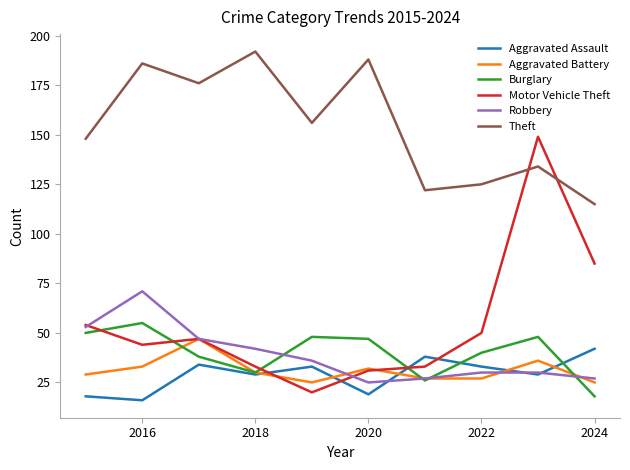

What is the average value of the Motor Vehicle Theft series?

55